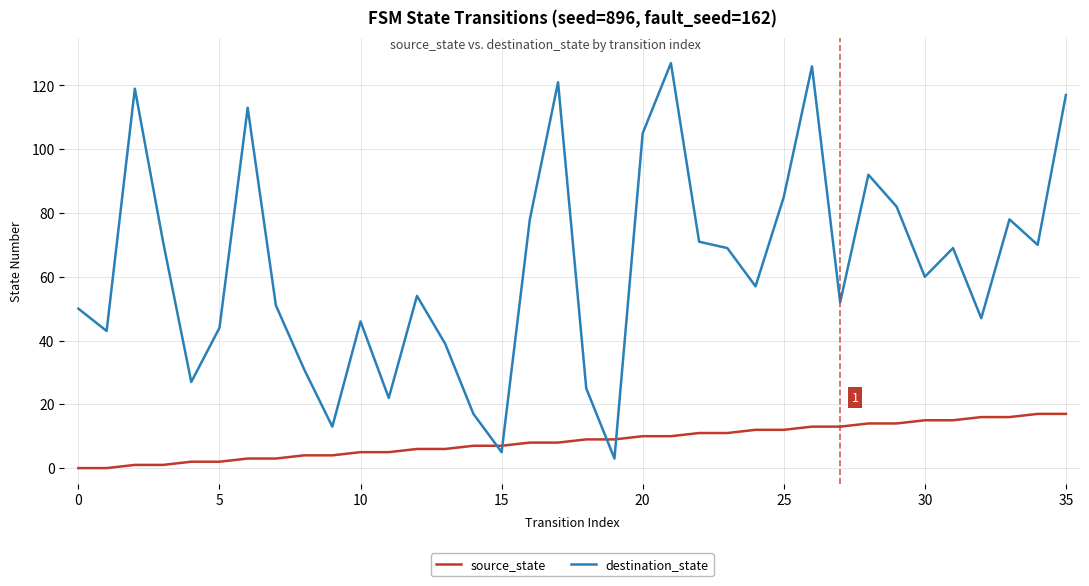

What is the greatest value displayed?

127